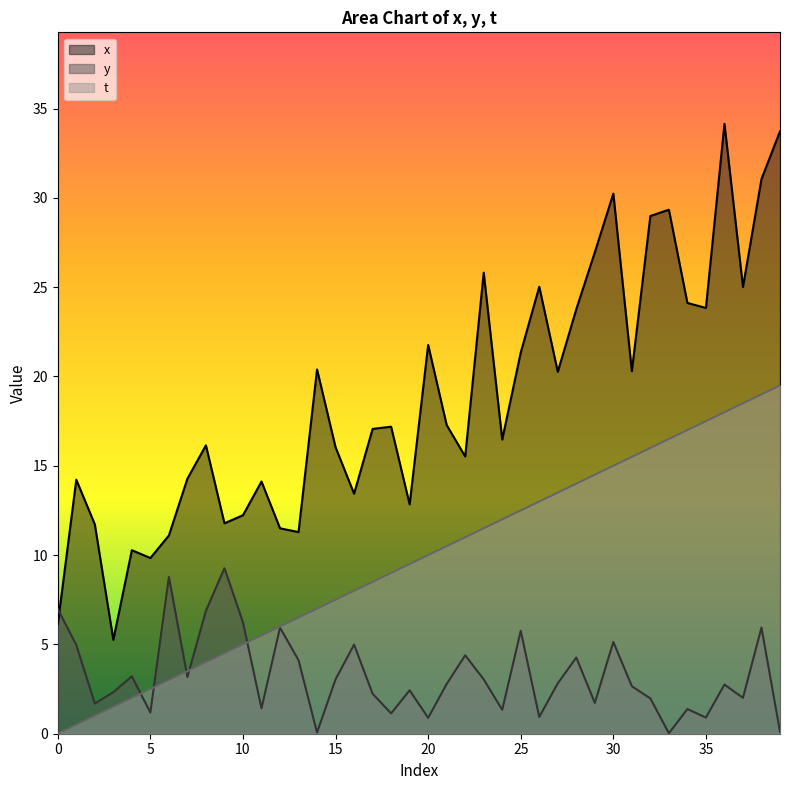

Is it true that t equals 20.0 at 29?

False